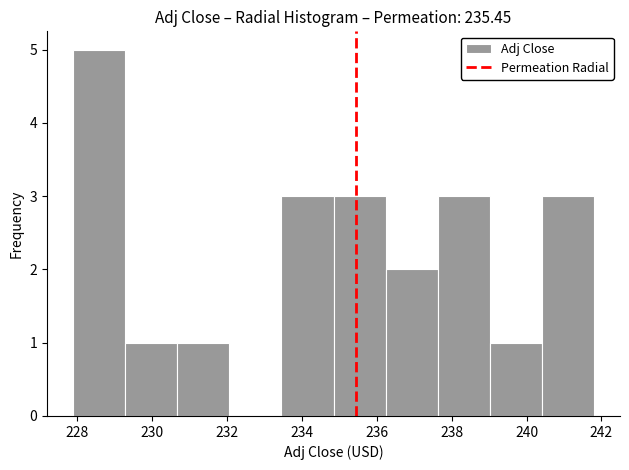

Reading left to right, transcribe this chart: for each bar, give the range it covers on the x-axis and its height. Neither the bar edges nor the heights are printed on the chart, so give them approximately, as read against the axes.

227.8 to 229.2: 5
229.2 to 230.6: 1
230.6 to 232.0: 1
232.0 to 233.4: 0
233.4 to 234.8: 3
234.8 to 236.2: 3
236.2 to 237.6: 2
237.6 to 239.0: 3
239.0 to 240.4: 1
240.4 to 241.8: 3